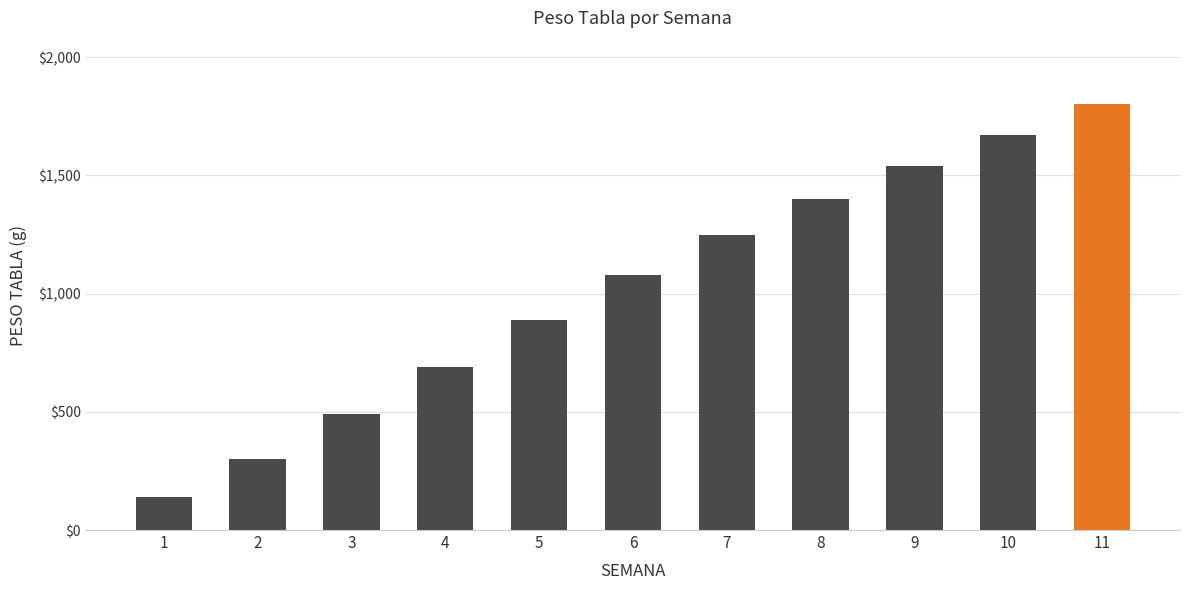

How many categories are shown in the chart?

11